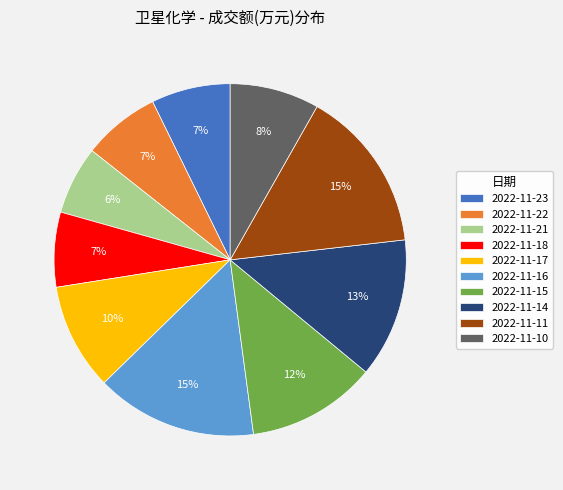

True or false: 2022-11-10 accounts for 17% of the total.

False